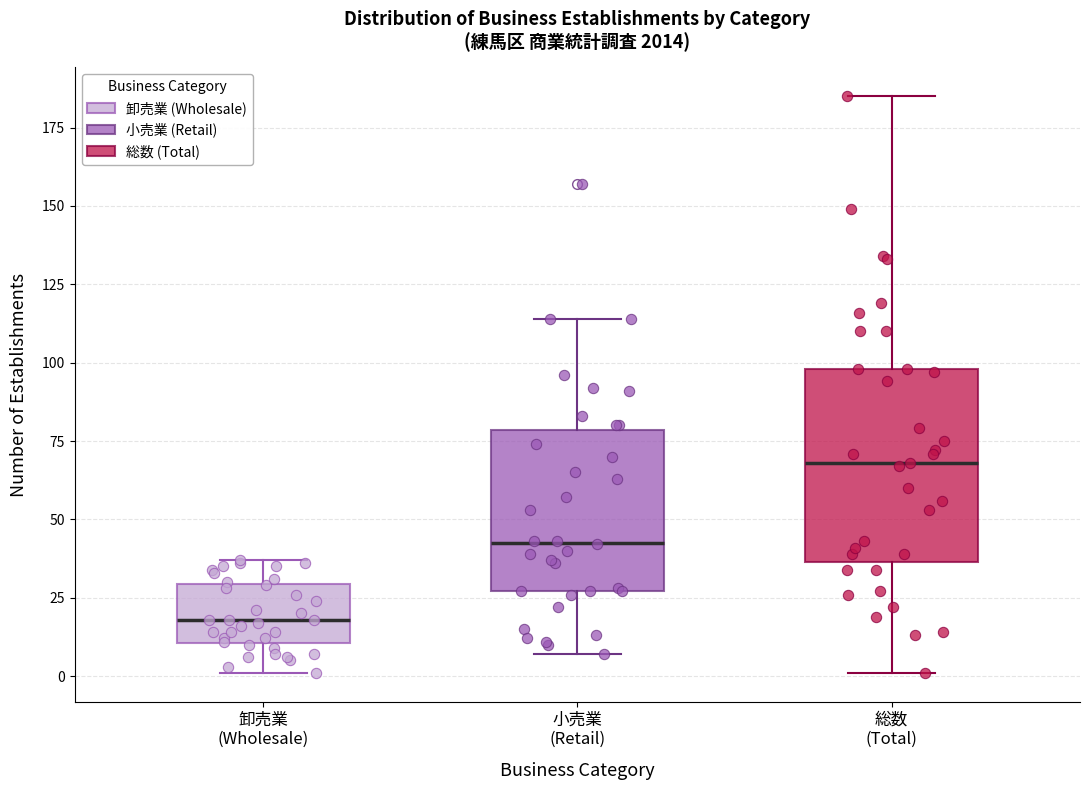

Which box has the highest median line?

総数 (Total)